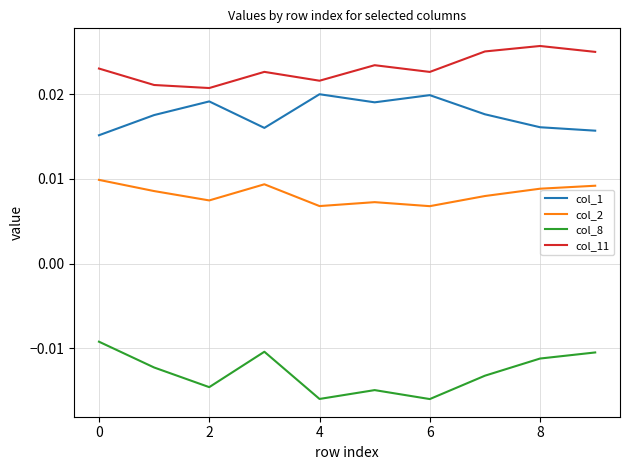

Which series has the largest total across all categories?

col_11